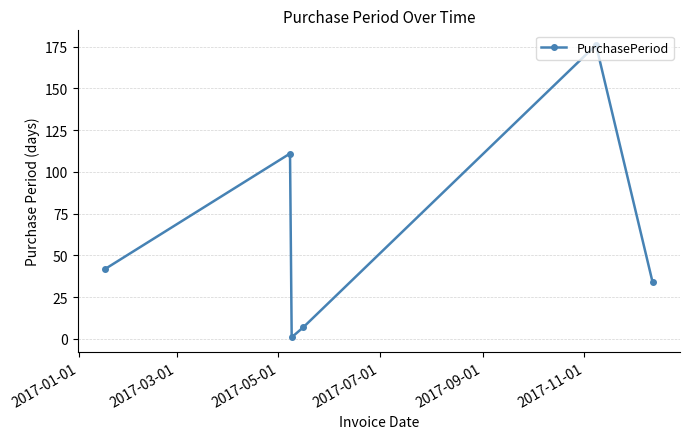

True or false: there are more than 1 points higher than both neighbors.

True